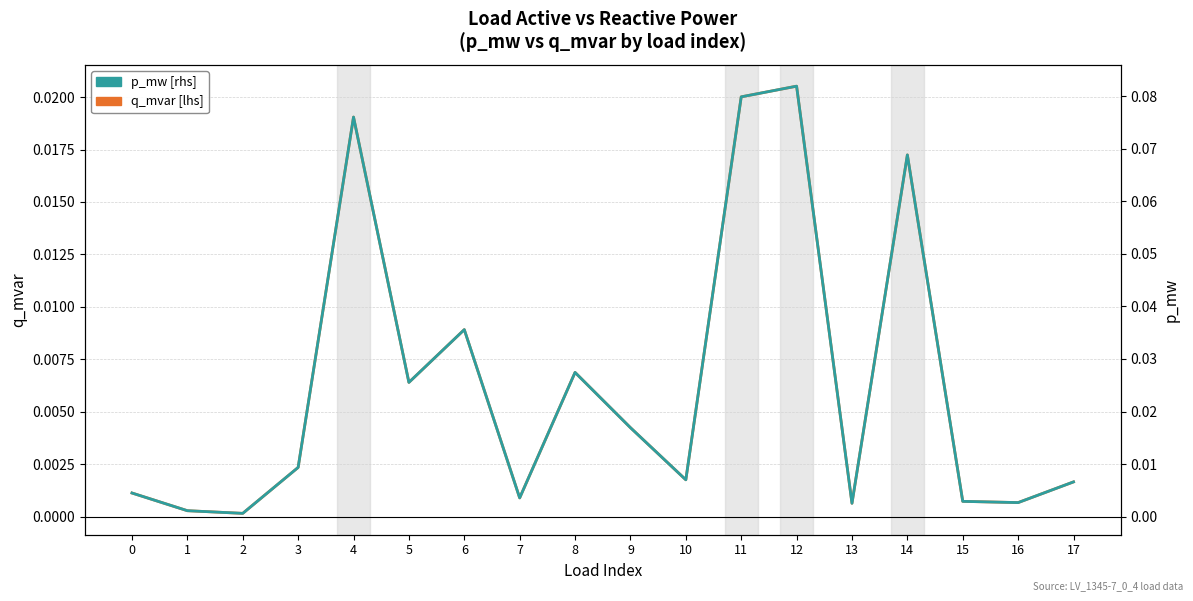

Does the chart have visible grid lines?

Yes